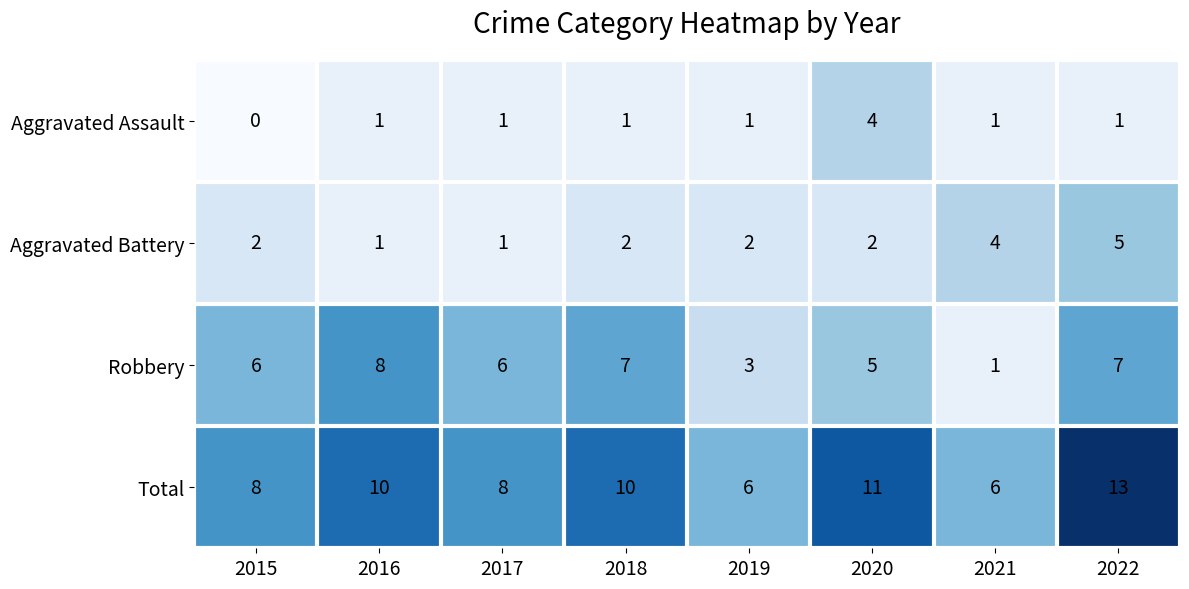

Between 2016 and 2022, which series saw the biggest shift?

Aggravated Battery